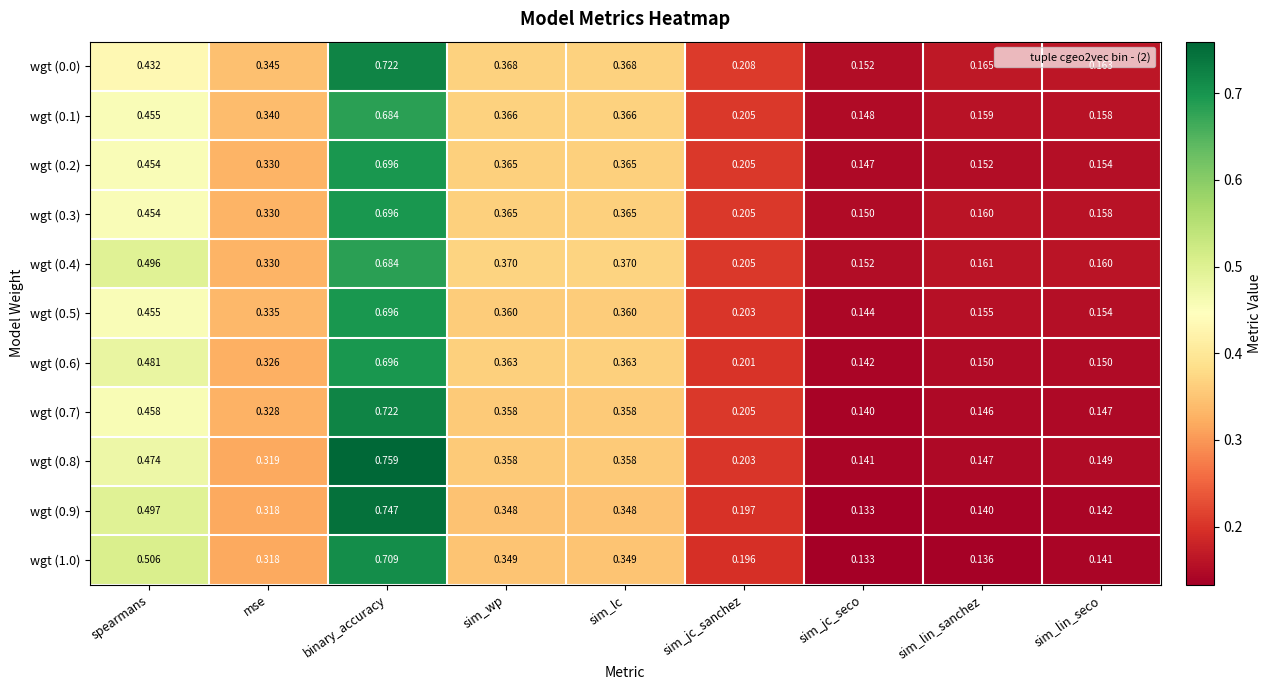

At which category is the sum across all series the highest?

binary_accuracy